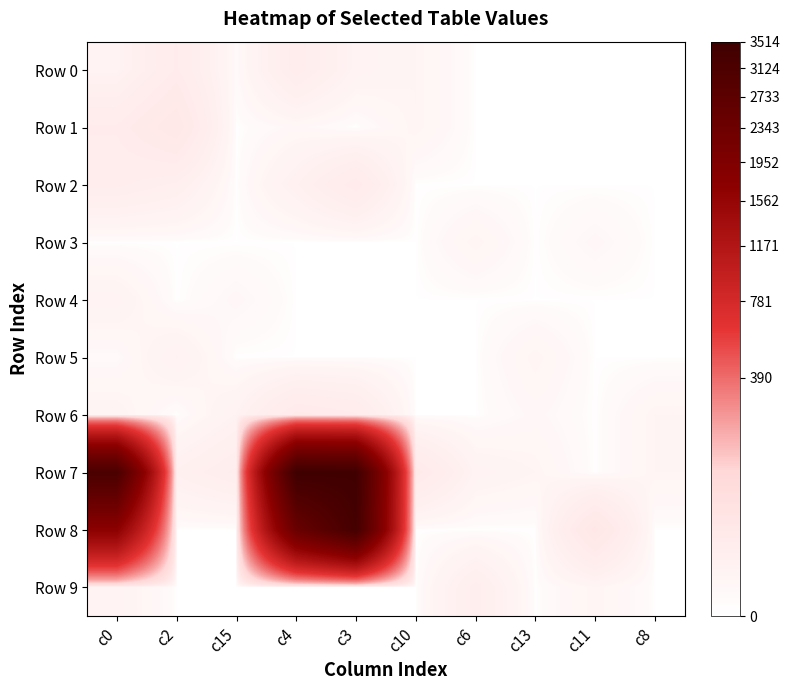

Reading right to left, transcribe all the data shown in this chart.

Row 0: c8=0	c11=0	c13=0	c6=0	c10=4	c3=6	c4=17	c15=1	c2=20	c0=6
Row 1: c8=0	c11=0	c13=0	c6=0	c10=4	c3=0	c4=2	c15=0	c2=32	c0=20
Row 2: c8=0	c11=0	c13=0	c6=0	c10=0	c3=22	c4=9	c15=0	c2=12	c0=16
Row 3: c8=0	c11=2	c13=0	c6=4	c10=0	c3=0	c4=0	c15=0	c2=0	c0=0
Row 4: c8=0	c11=0	c13=0	c6=0	c10=0	c3=0	c4=0	c15=2	c2=0	c0=6
Row 5: c8=0	c11=0	c13=4	c6=0	c10=0	c3=0	c4=0	c15=0	c2=7	c0=1
Row 6: c8=4	c11=0	c13=2	c6=0	c10=0	c3=20	c4=24	c15=7	c2=0	c0=5
Row 7: c8=4	c11=0	c13=4	c6=6	c10=25	c3=3473	c4=3514	c15=16	c2=10	c0=3186
Row 8: c8=0	c11=34	c13=0	c6=0	c10=0	c3=3346	c4=2429	c15=0	c2=0	c0=1705
Row 9: c8=0	c11=4	c13=0	c6=14	c10=0	c3=0	c4=0	c15=0	c2=0	c0=6